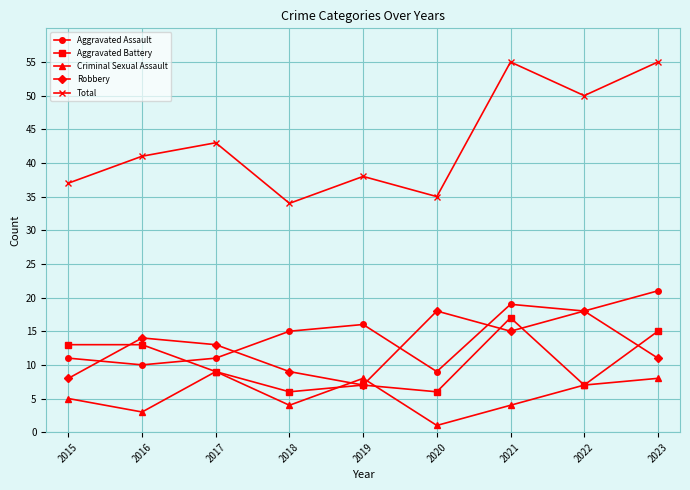

True or false: Total and Aggravated Battery cross at least once.

False